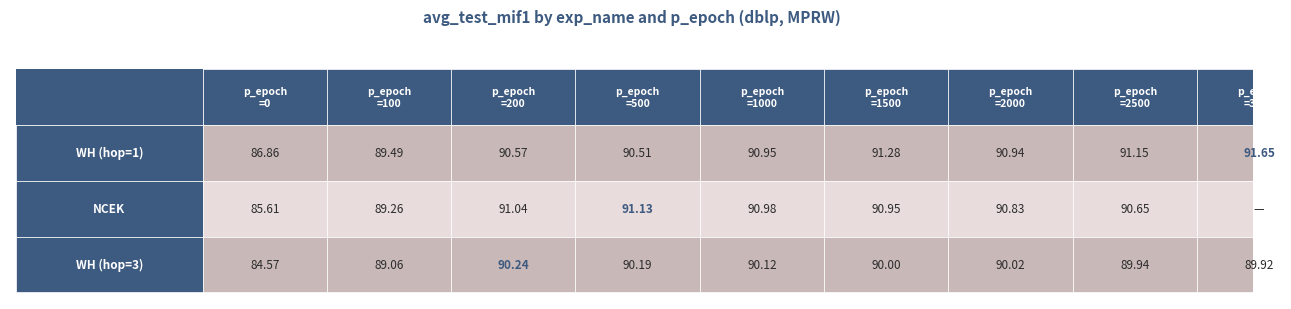

Is the value of NCEK at 2 greater than the value of WH_hop3 at 1?

Yes